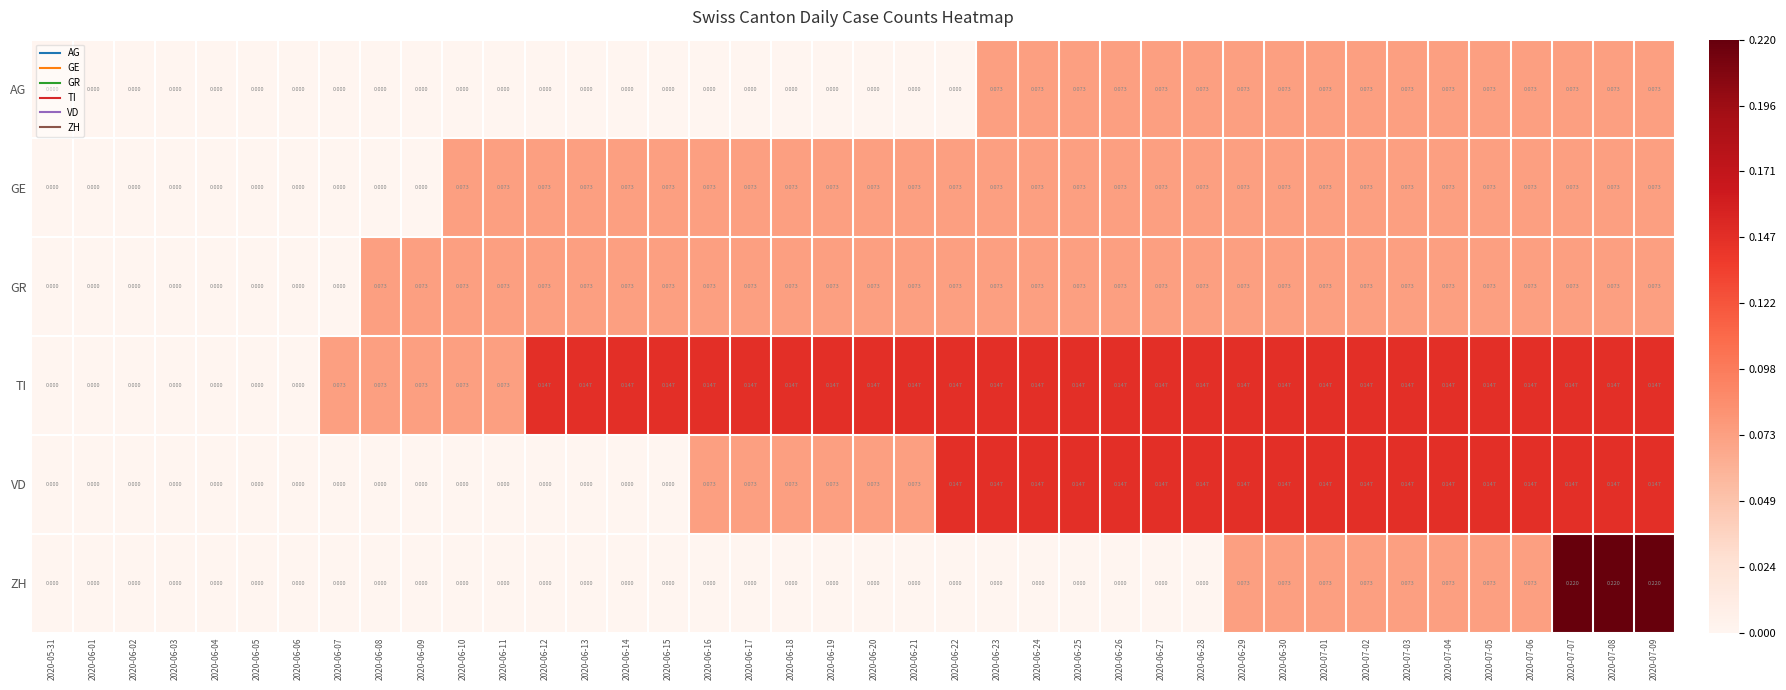

Between 2020-06-23 and 2020-07-09, which series saw the biggest shift?

ZH